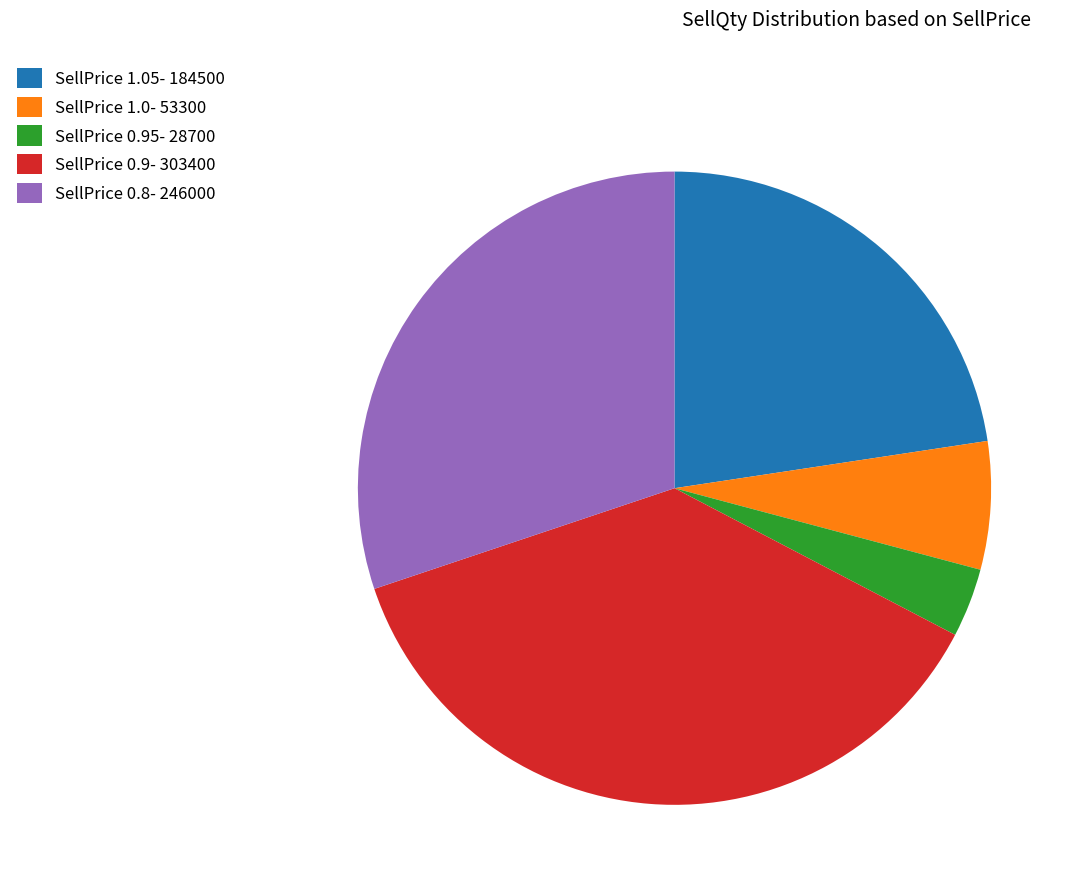

True or false: SellPrice 0.8- 246000 accounts for 23% of the total.

False